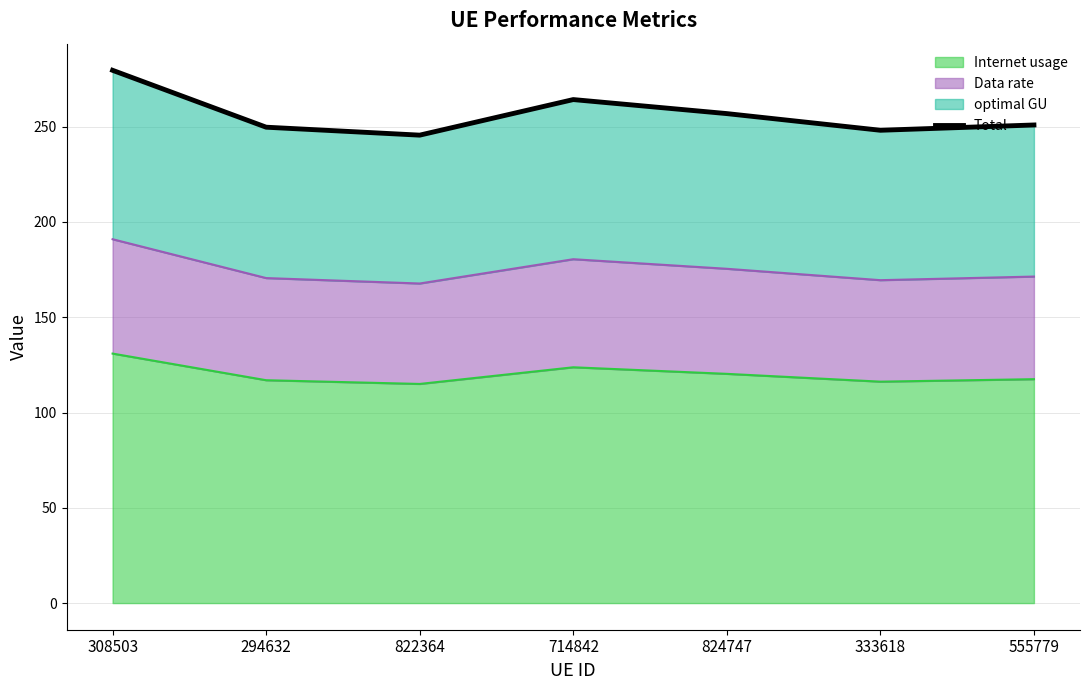

What is the difference between the values at 822364 and 294632?

4.2